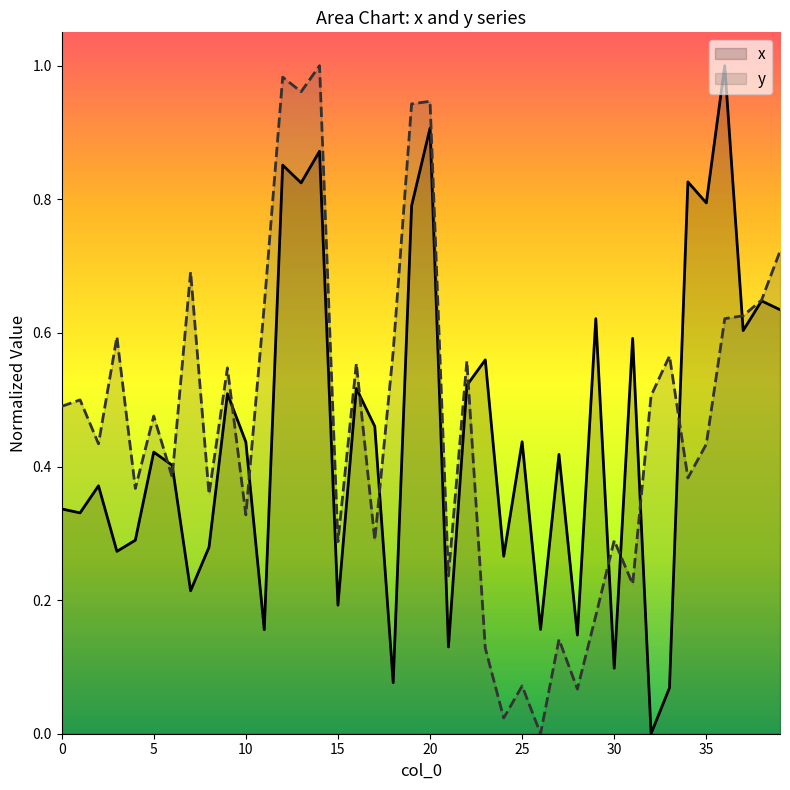

True or false: y and x intersect in this chart.

True